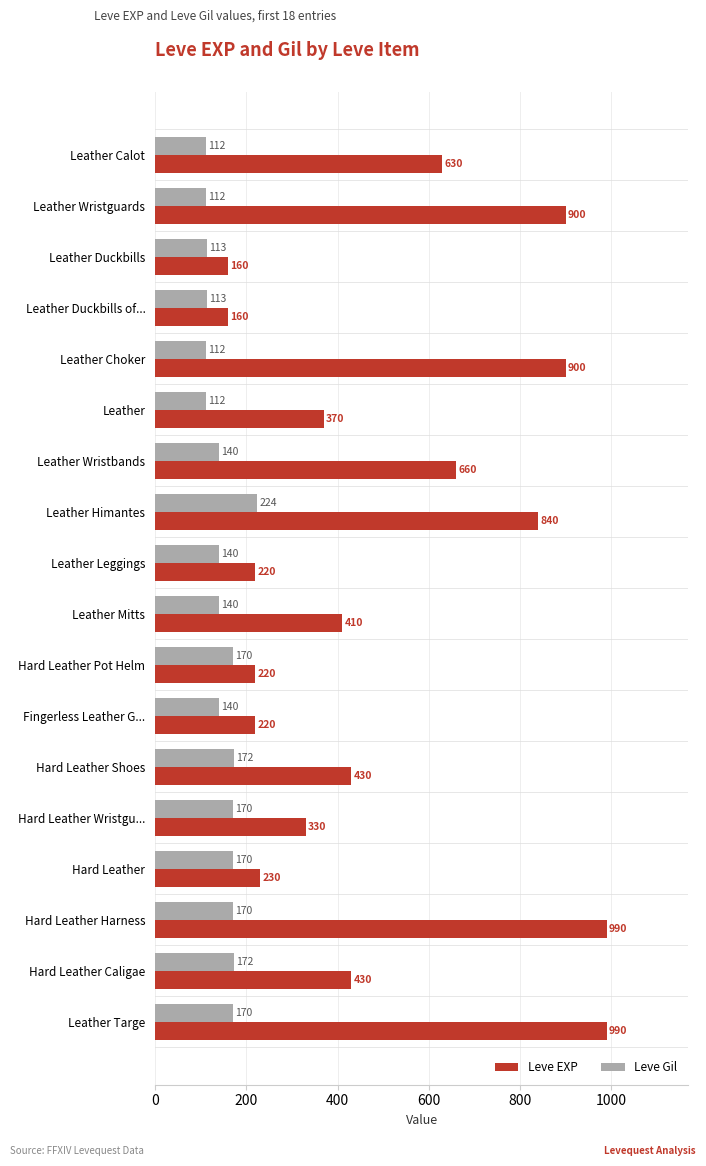

What is the average value of the Leve Gil series?

147